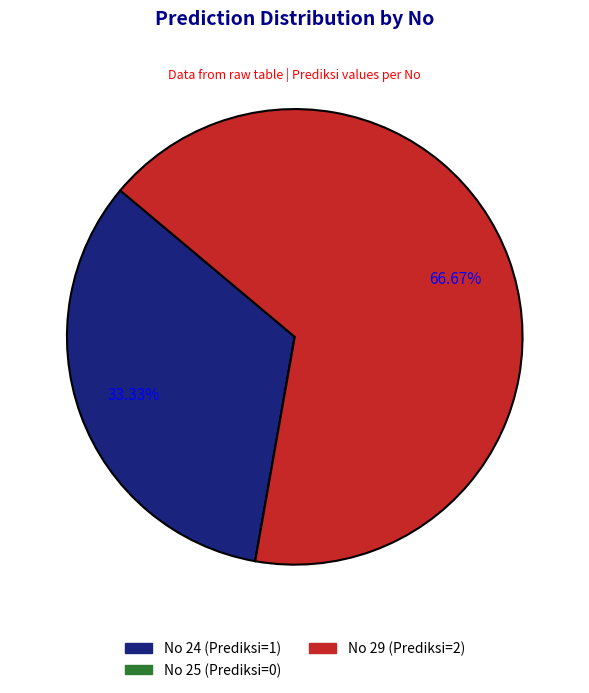

Is there any slice that represents more than half of the pie?

Yes